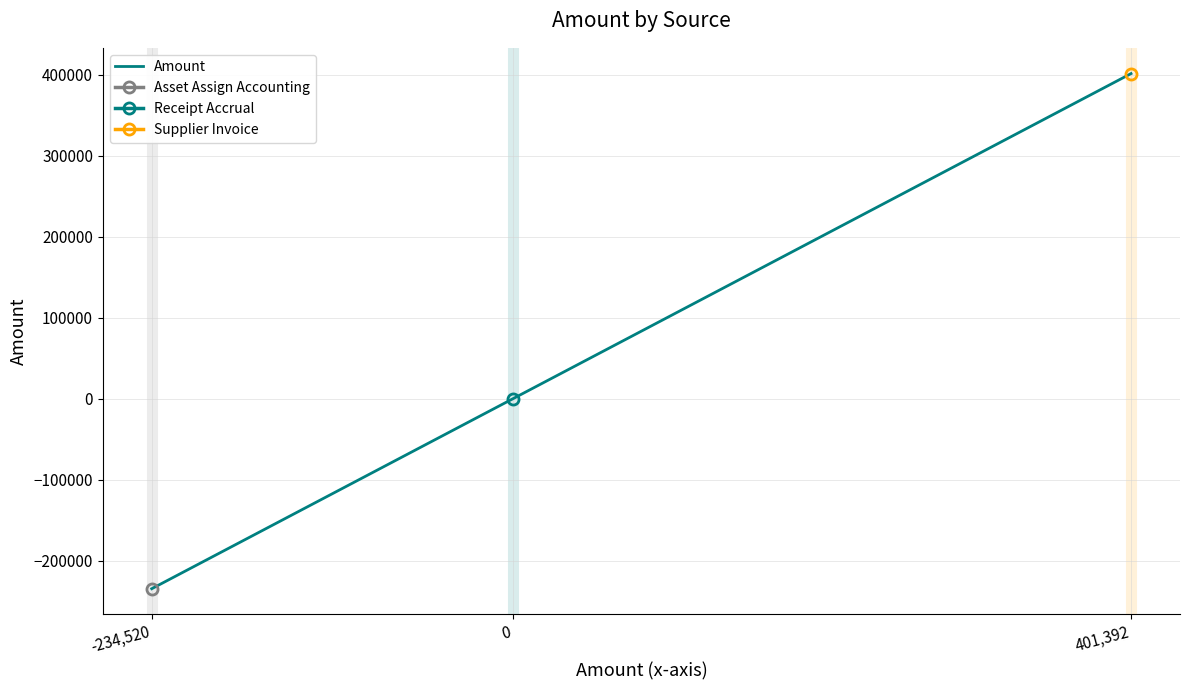

The value at 0 is 0.0. True or false?

True